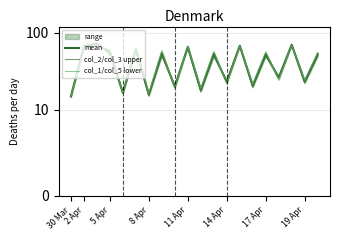

What is the label of the 4th point from the left?

5 Apr